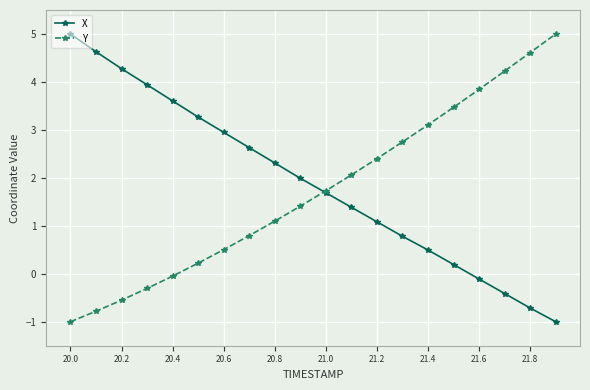

What is the value of the Y point at the 8th from the left?

0.8